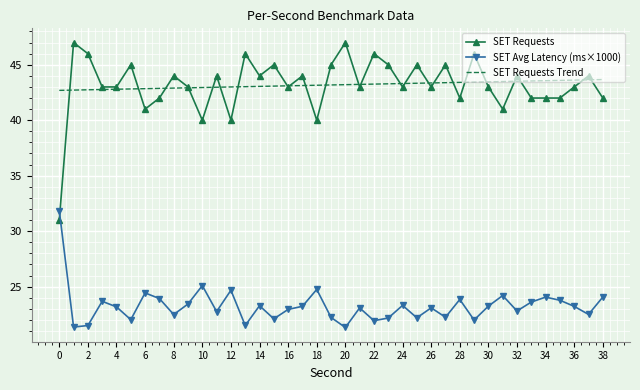

Rank the series by their maximum value, from highest to lowest.

SET Requests, SET Requests Trend, SET Avg Latency (ms×1000)